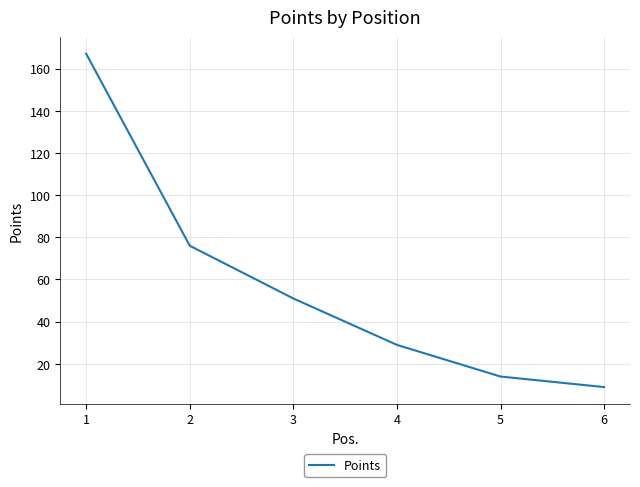

Reading left to right, list all the values displayed in this chart.

167	76	51	29	14	9